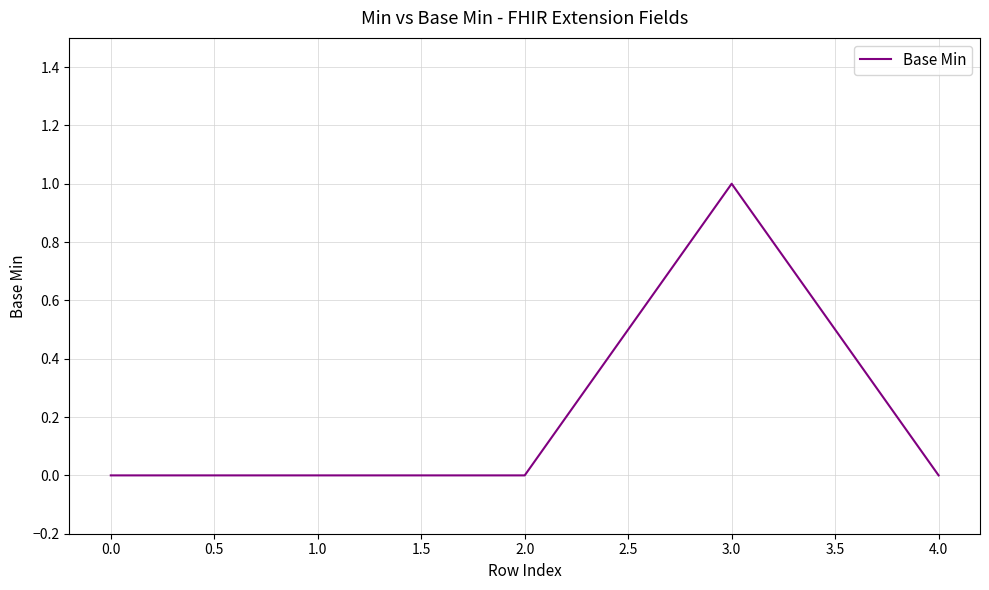

True or false: the data shows 0 at 1.0.

True